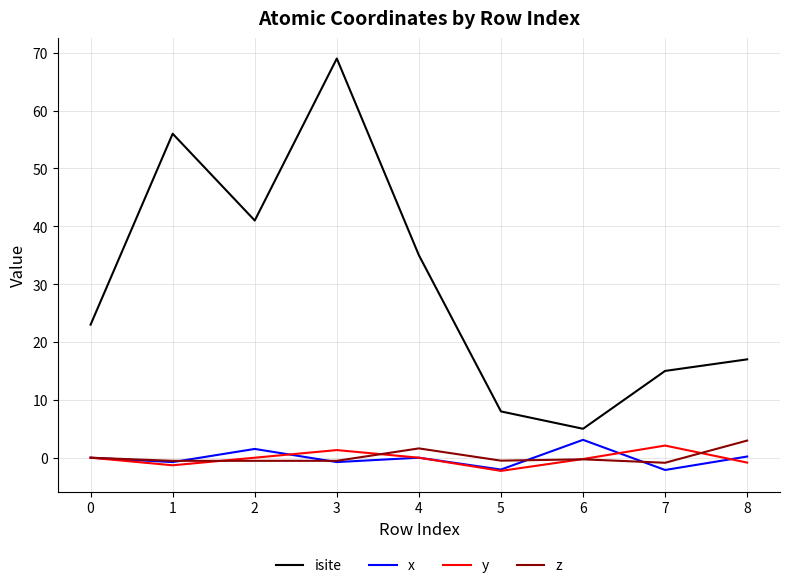

What is the total value across all series at 0?

23.0